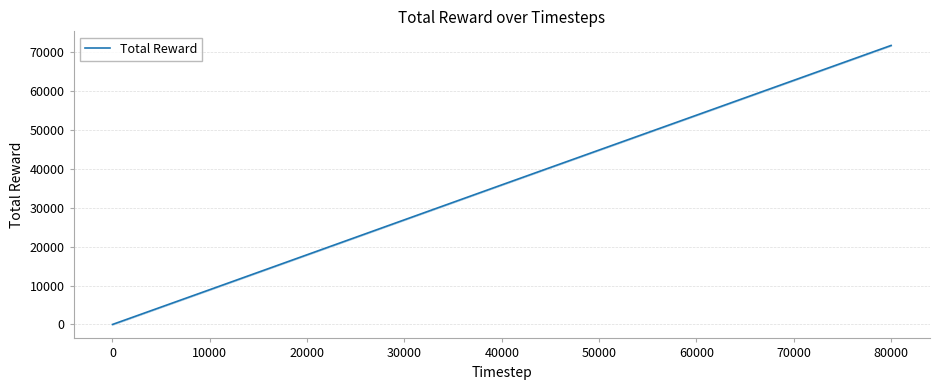

How many data points are less than 8954?

5